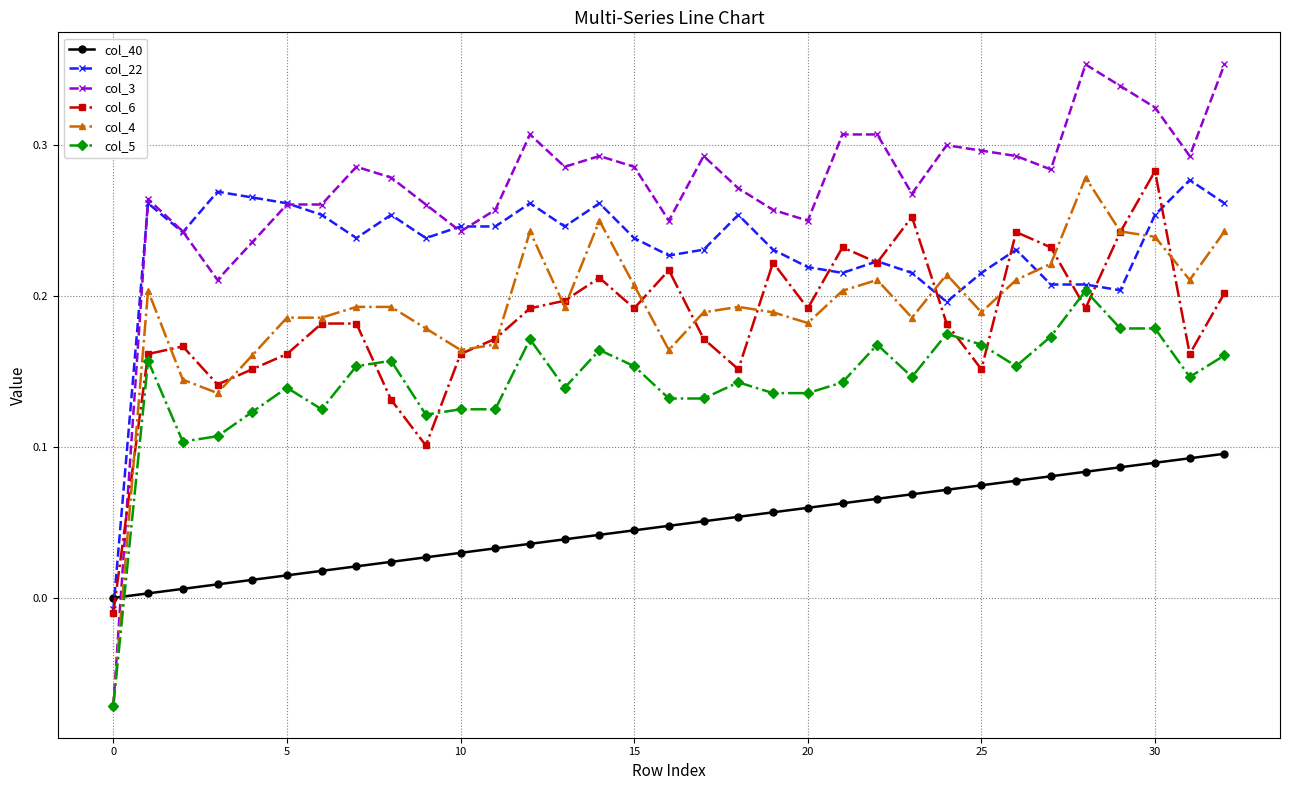

How many times do col_4 and col_22 cross each other?

4